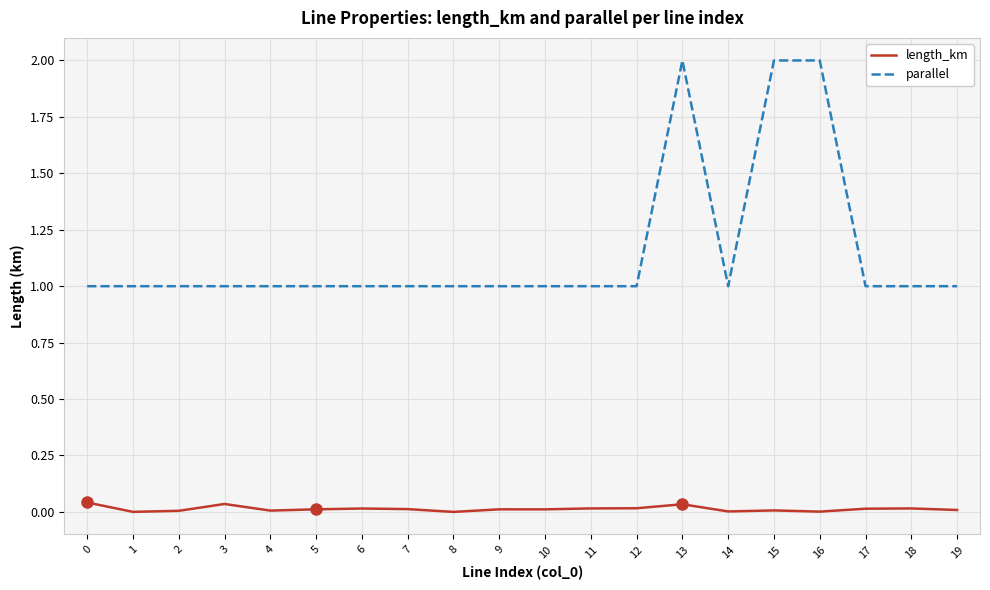

Which series has the largest total across all categories?

parallel